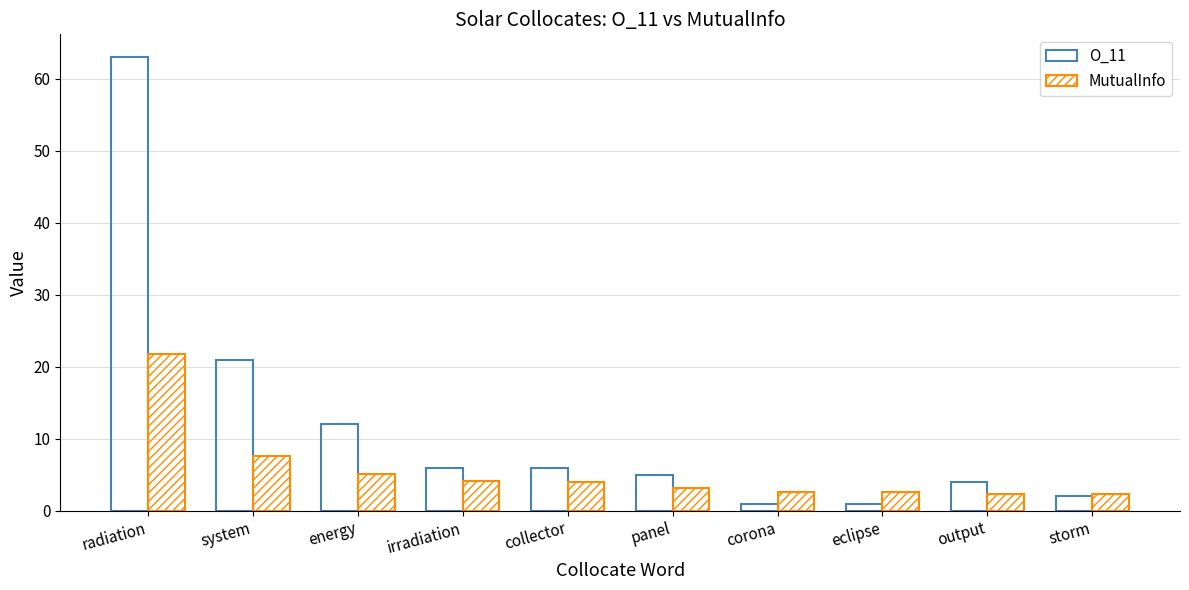

What is the difference between the MutualInfo values at output and energy?

2.7